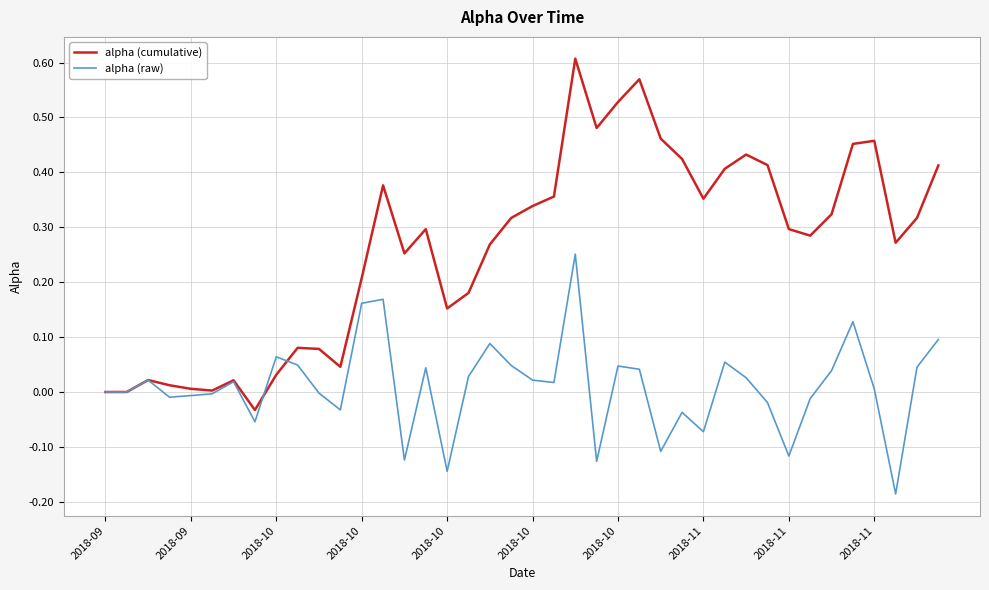

Rank the series by their average value, from highest to lowest.

alpha (cumulative), alpha (raw)